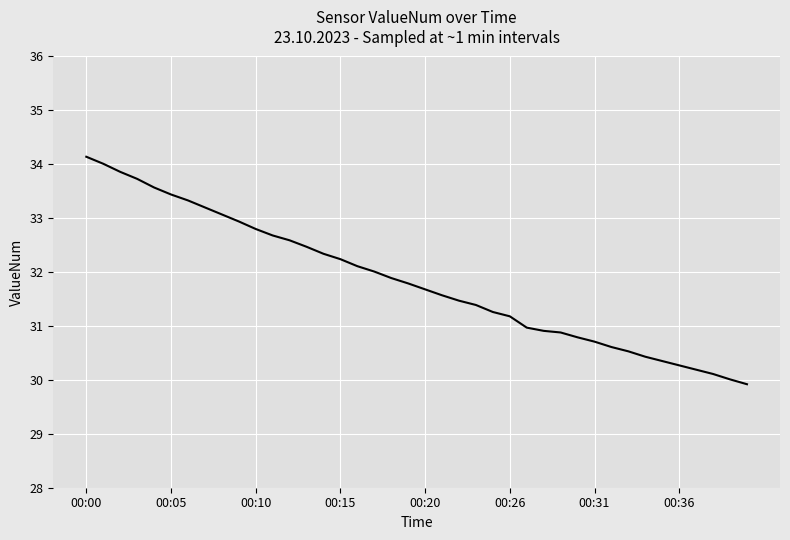

What is the difference between the maximum and minimum values?

4.2